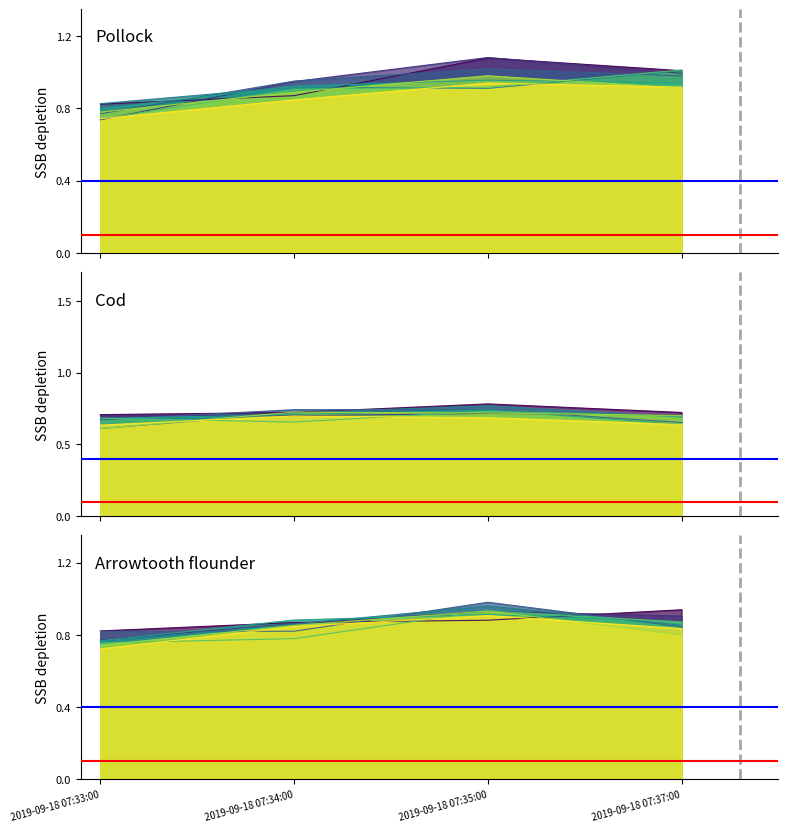

Rank the series by their maximum value, from lowest to highest.

Red reference, Blue reference, Projection start